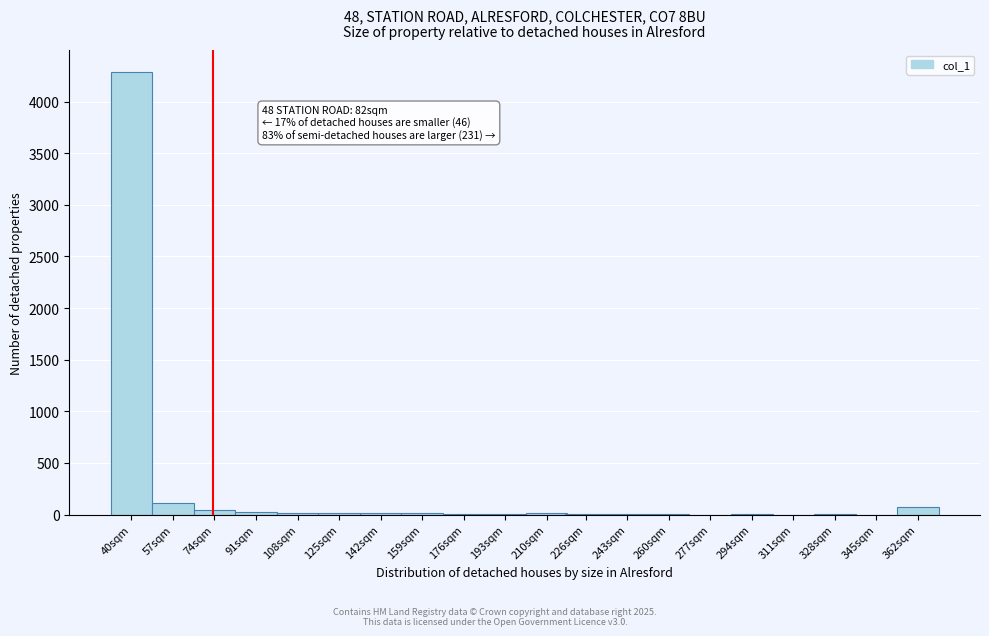

Where is the data nearest to the value 2142?

57sqm